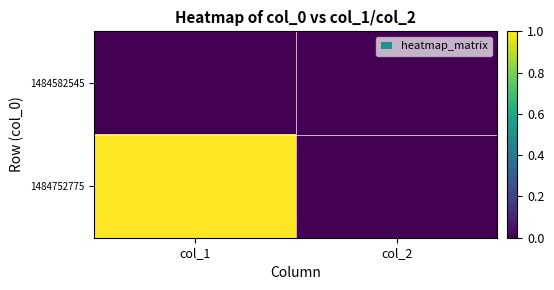

Which series changed the most between col_1 and col_2?

1484752775